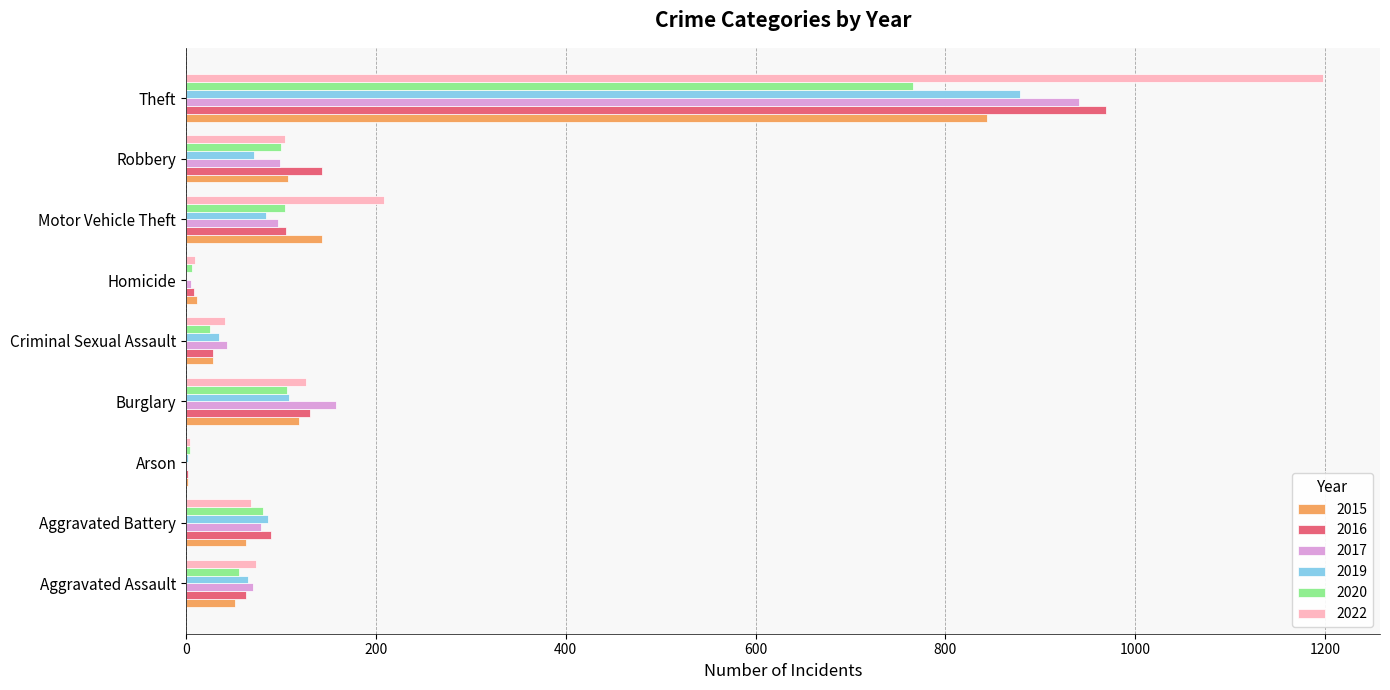

Read the 2016 value at Aggravated Battery, to the nearest 50.

100